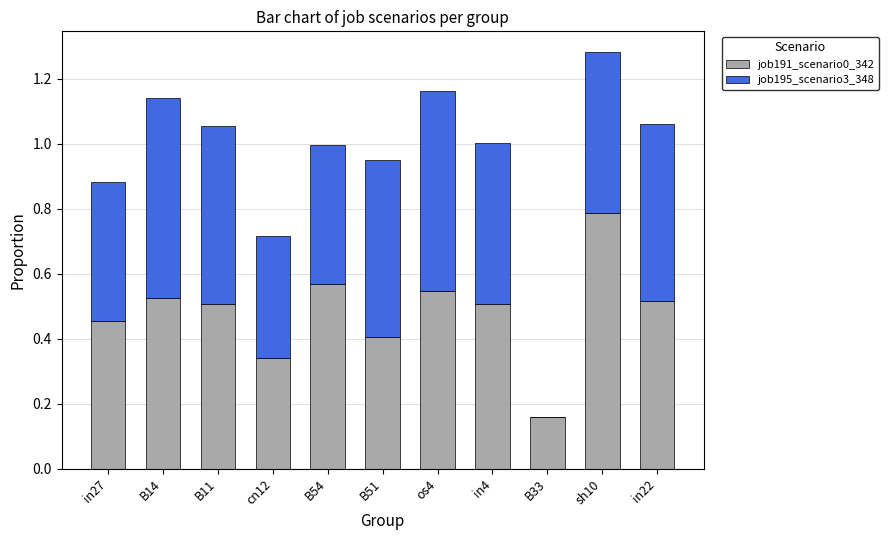

What is the sum of all job191_scenario0_342 values?

5.3